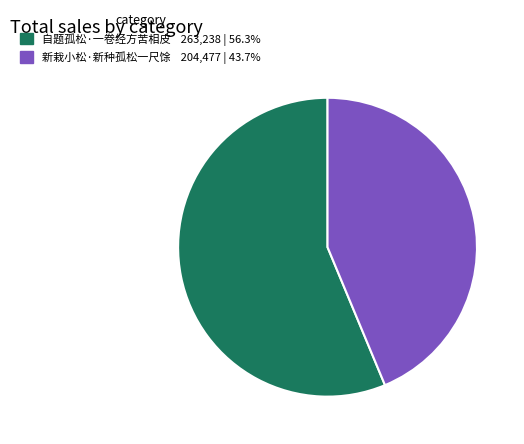

Which slice is the largest?

自题孤松·一卷经方苦相皮